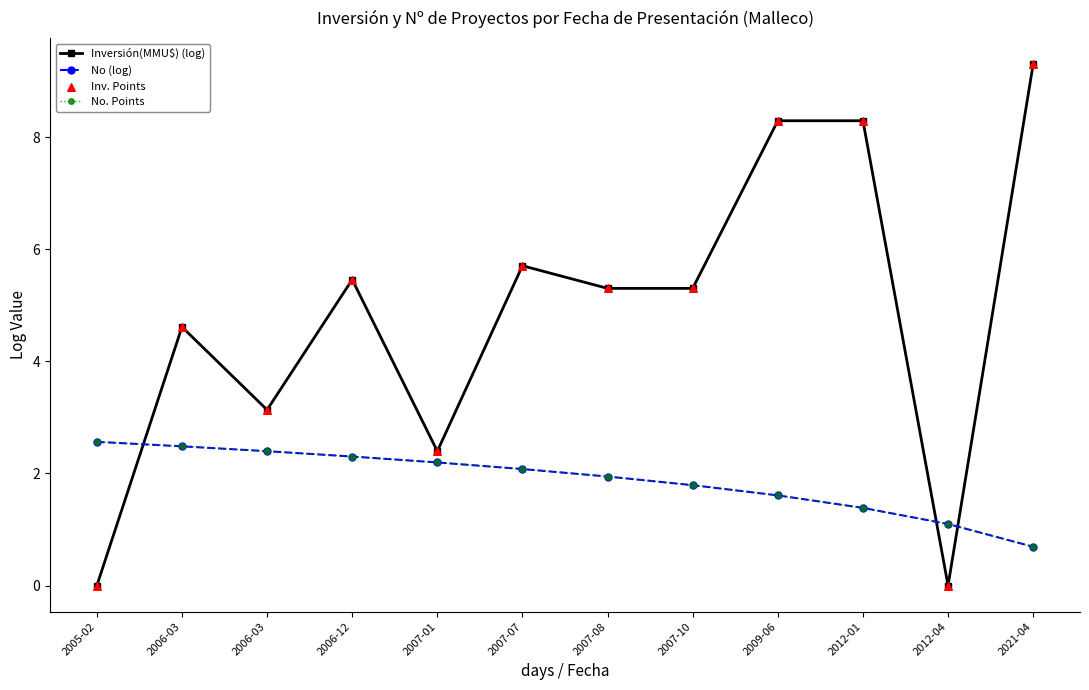

At how many categories does at least one series exceed 8?

3